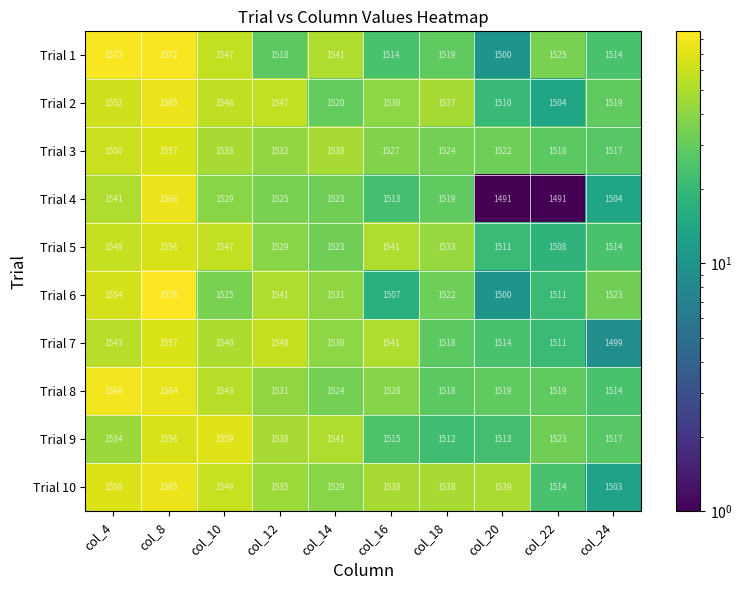

What is the maximum value shown in the chart?

1576